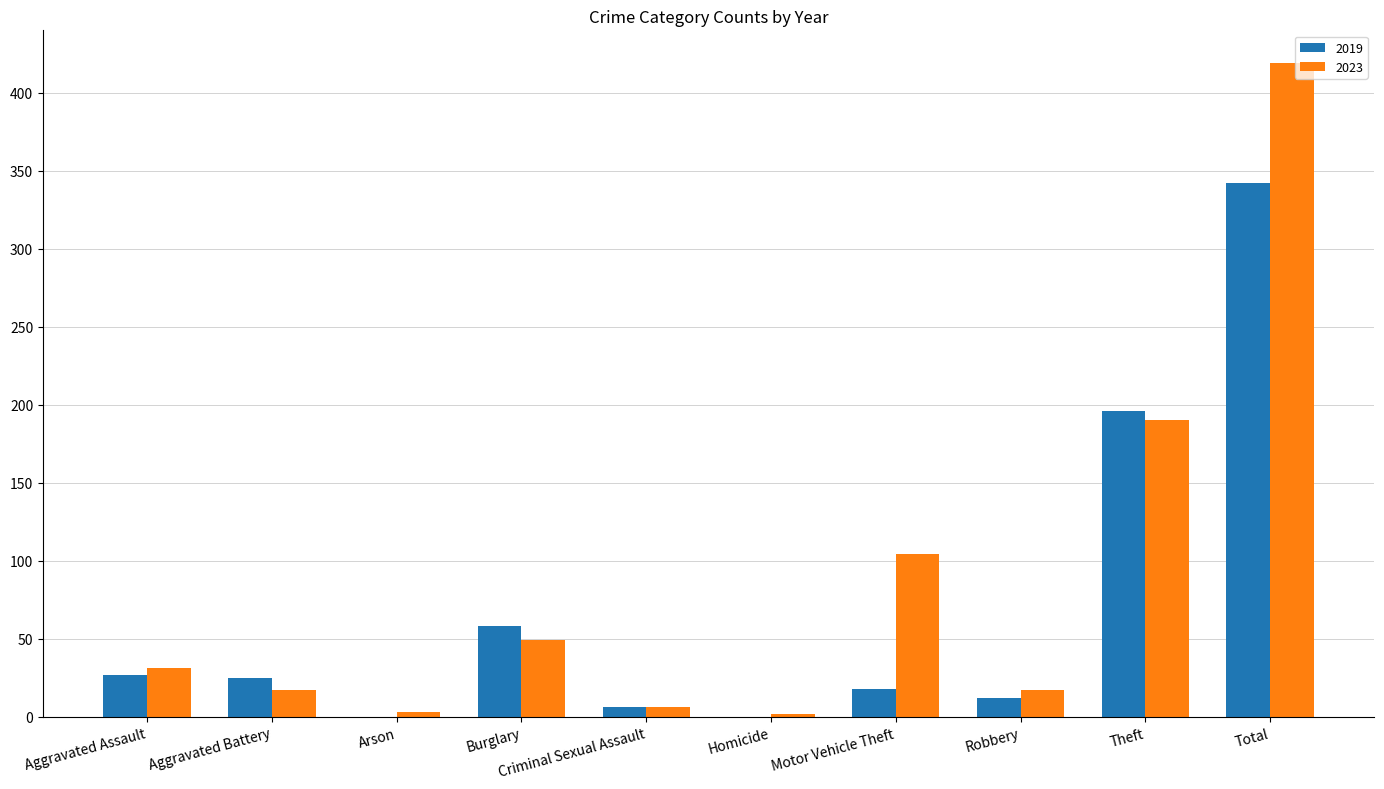

What is the total value across all series at Total?

761